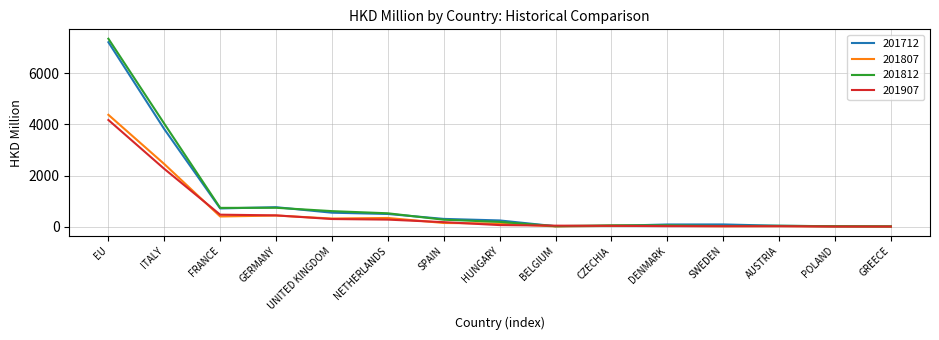

Which series has the largest range (max minus min)?

201812